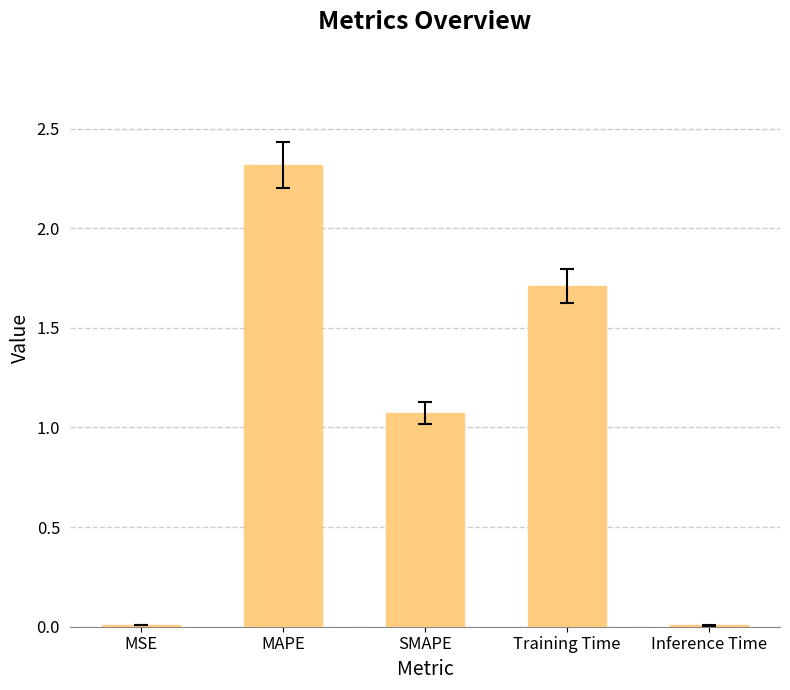

What value does the data have at Training Time?

1.7